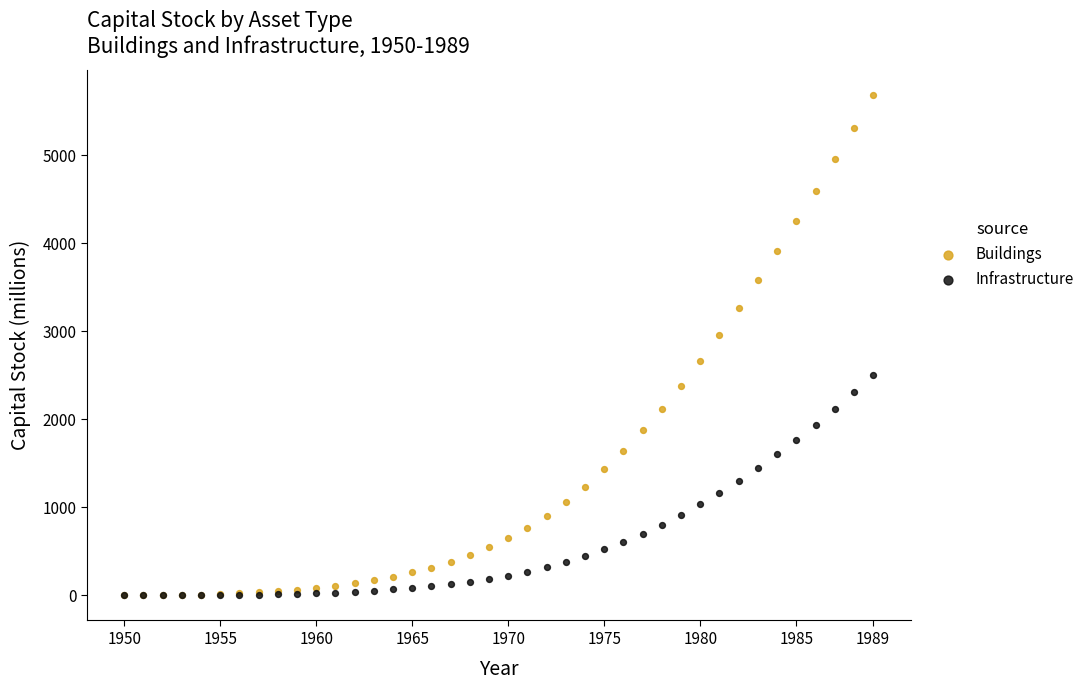

Which series has the widest spread of Y values?

Buildings